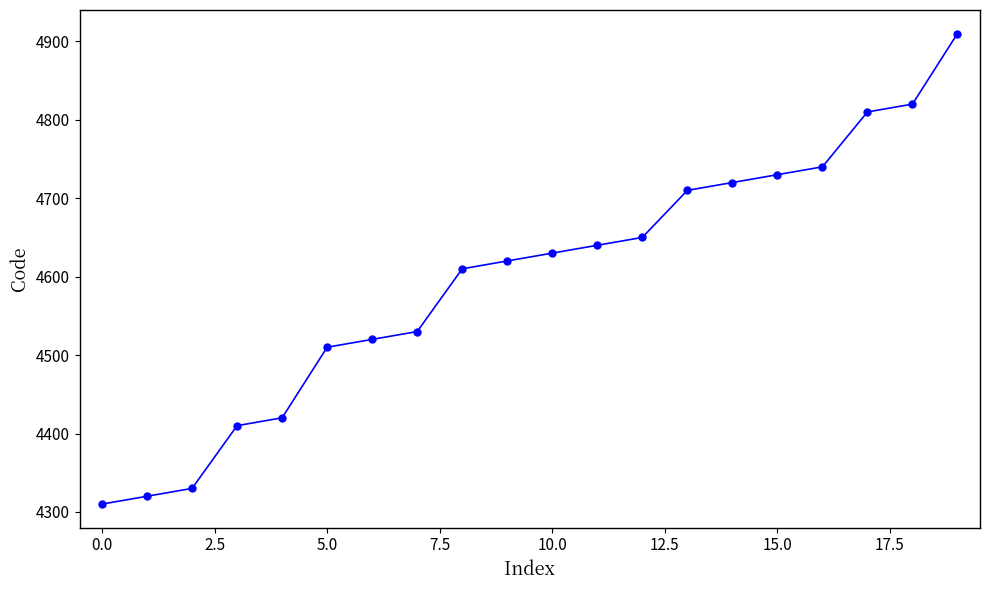

What is the average value?

4597